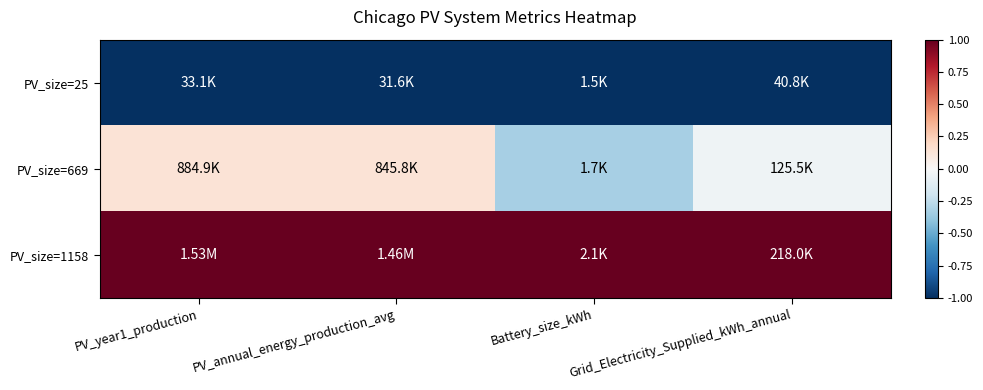

List the series in order of their peak value, highest first.

PV_size=1158, PV_size=669, PV_size=25